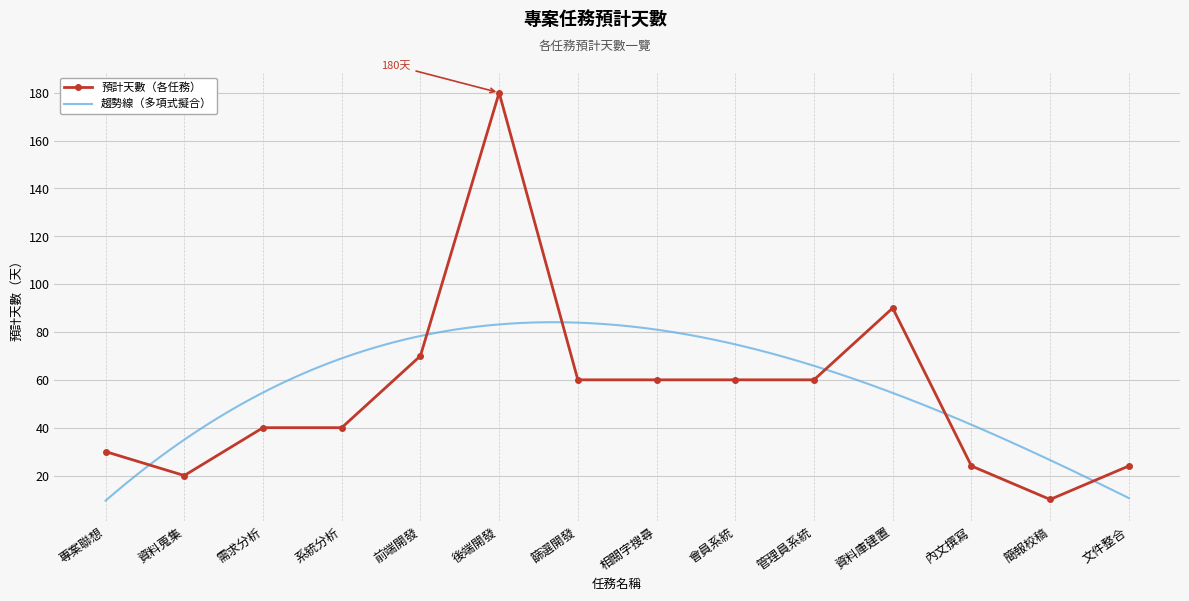

Which has a higher value, 需求分析 or 篩選開發?

篩選開發